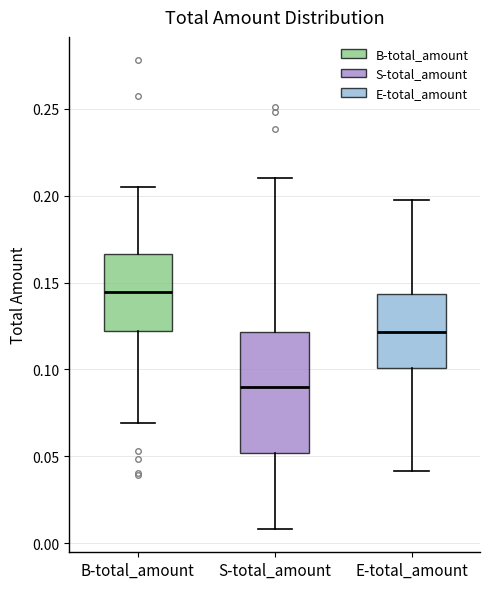

Comparing the boxes themselves (not the whiskers), which one is the tallest?

S-total_amount